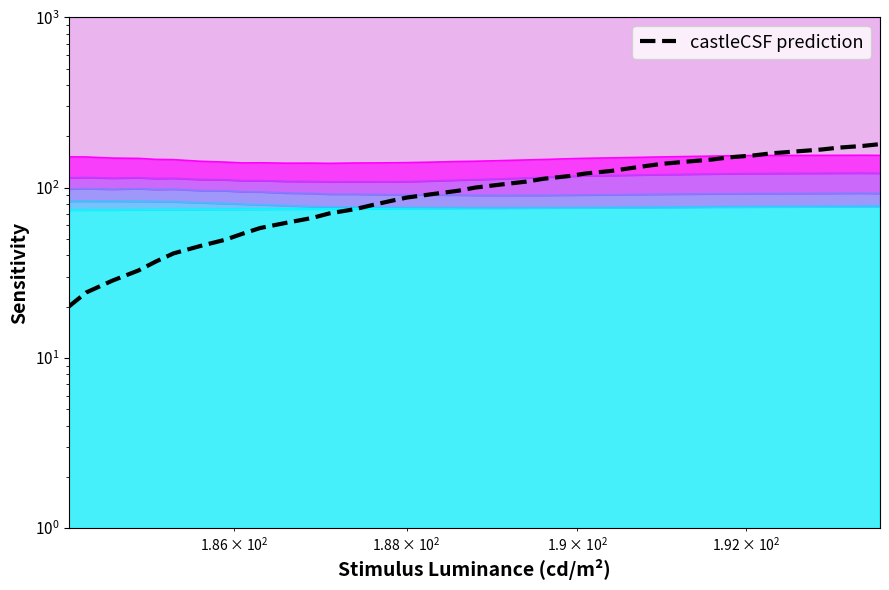

Reading left to right, extract all data points from this chart.

20.0	24.2	28.4	32.6	36.8	41.1	45.3	49.5	53.7	57.9	62.1	66.3	70.5	74.7	78.9	83.2	87.4	91.6	95.8	100.0	104.2	108.4	112.6	116.8	121.1	125.3	129.5	133.7	137.9	142.1	146.3	150.5	154.7	158.9	163.2	167.4	171.6	175.8	180.0